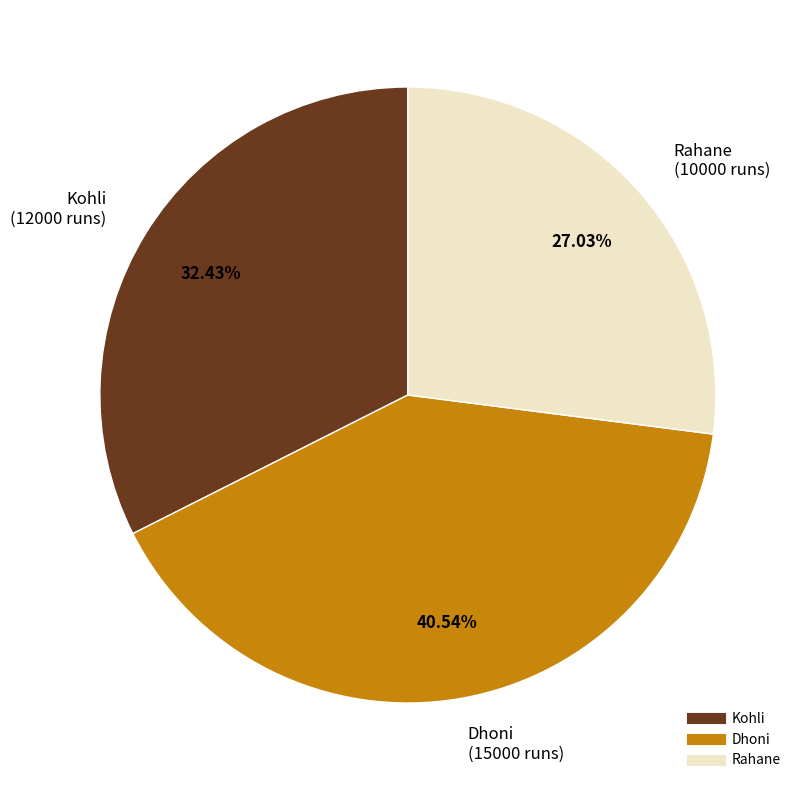

Does Kohli represent more than half of the total?

No